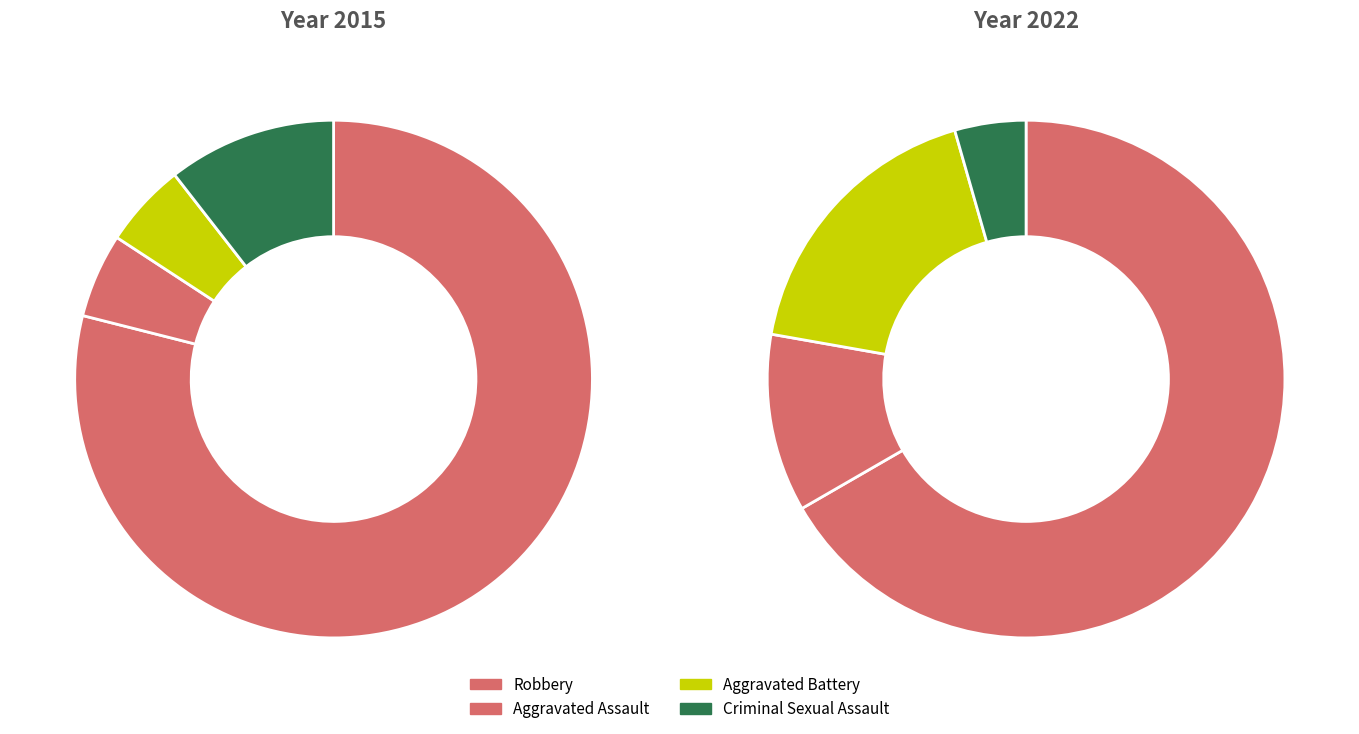

To the nearest percent, what is the average slice percentage?

25%